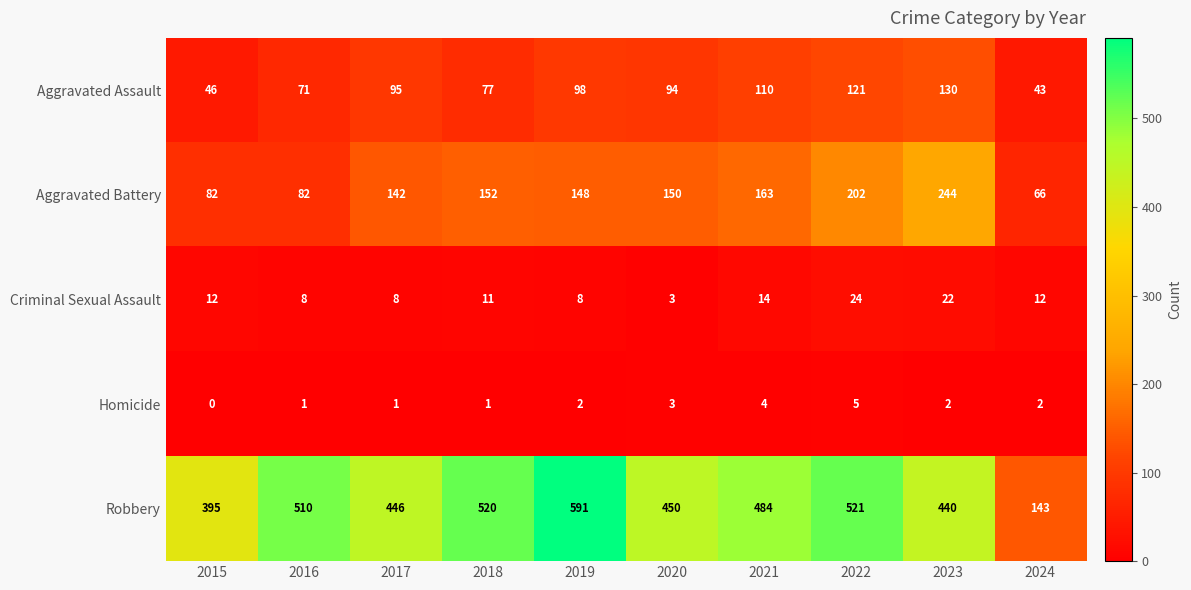

What is the sum of all Aggravated Battery values?

1431